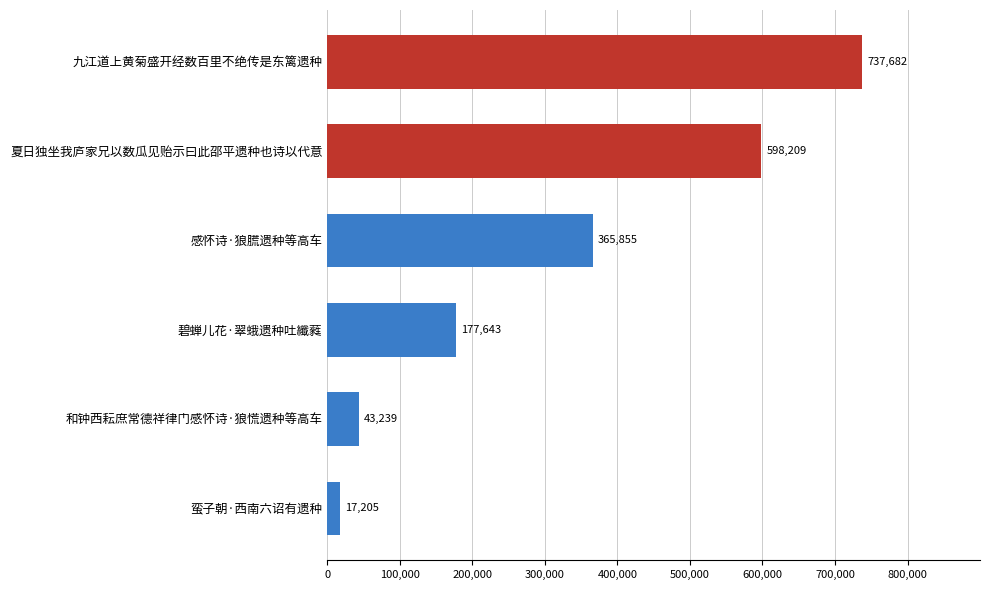

Approximately how many times larger is the value at 九江道上黄菊盛开经数百里不绝传是东篱遗种 compared to 感怀诗·狼㬻遗种等高车?

2.0